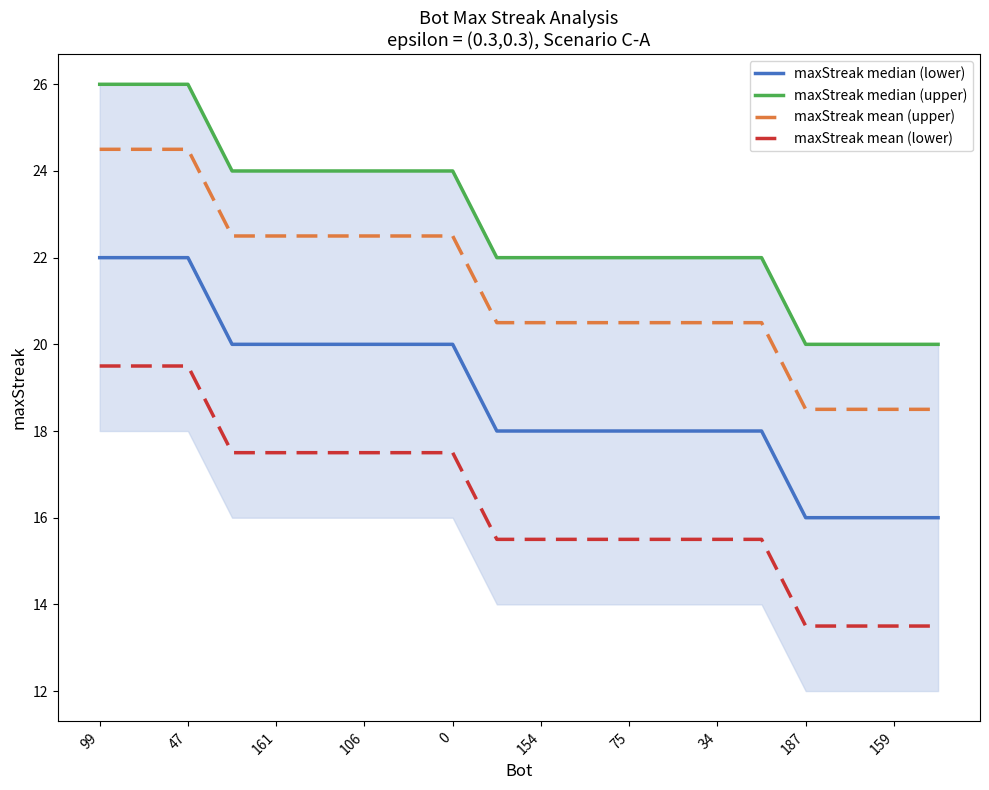

The maxStreak mean (lower) series shows 24.6 at 161. True or false?

False